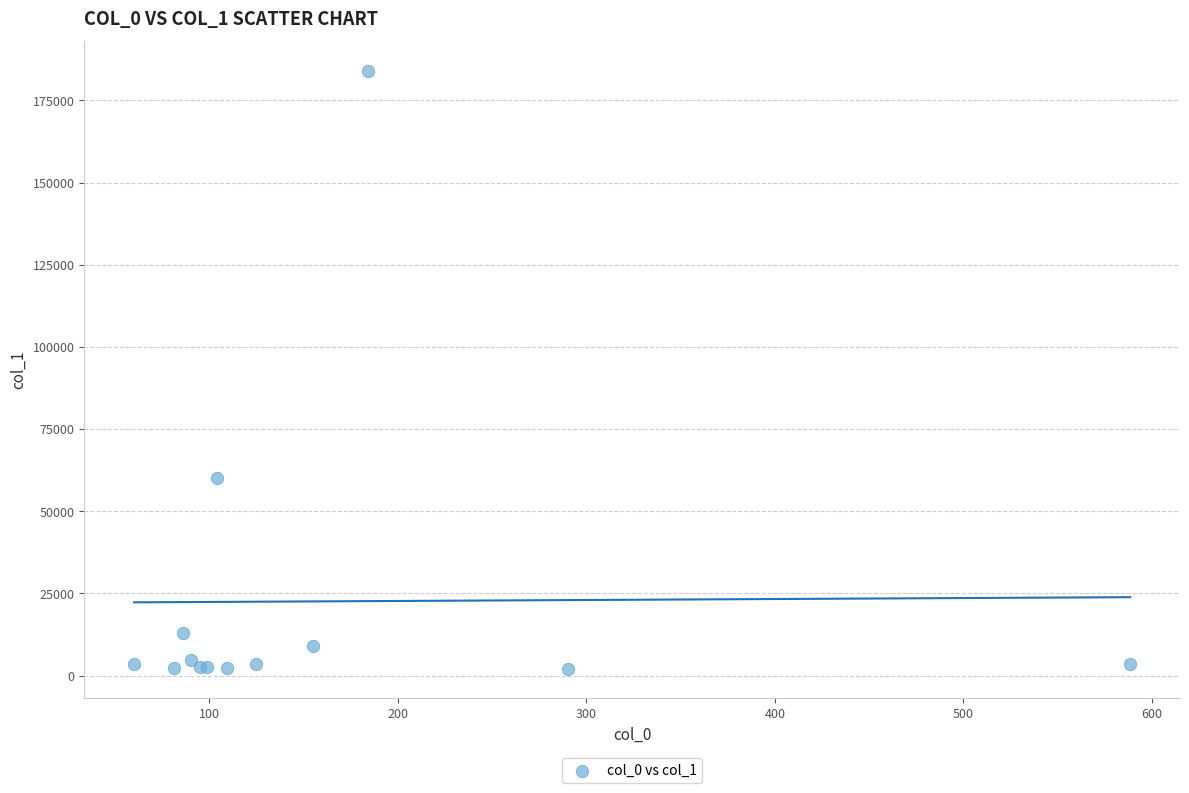

What Y value in the scatter plot is closest to 93005?

60022.1